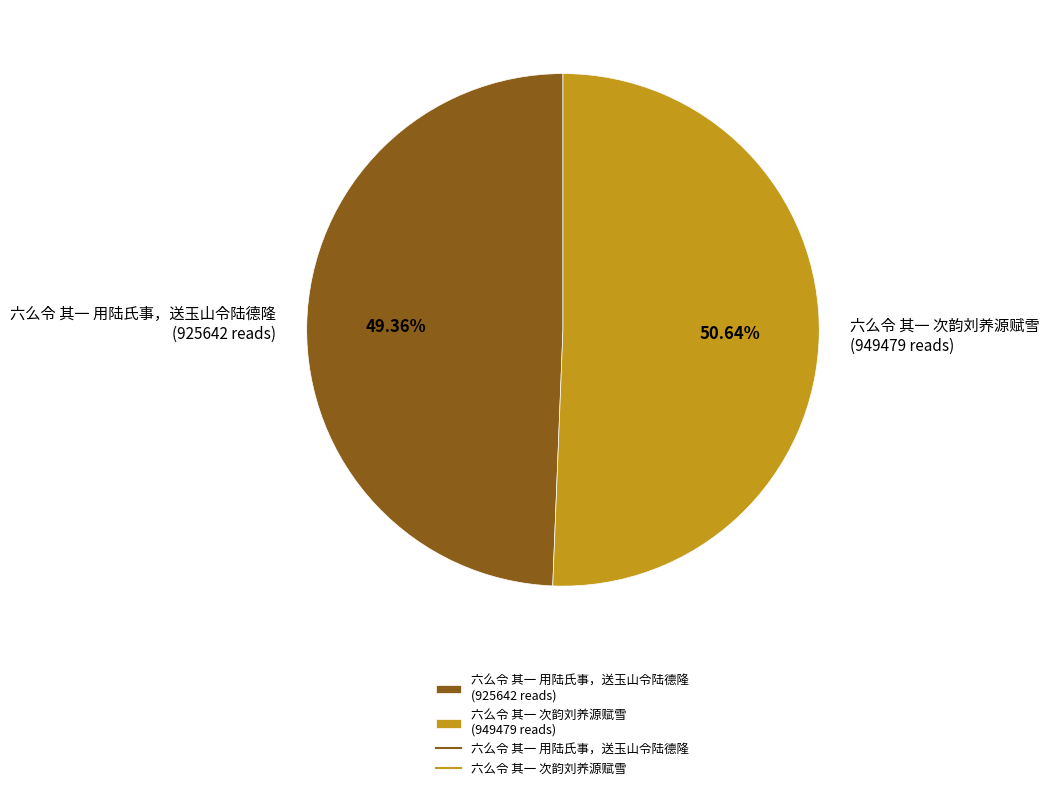

What is the total percentage of 六么令 其一 次韵刘养源赋雪 and 六么令 其一 用陆氏事，送玉山令陆德隆?

100.0%